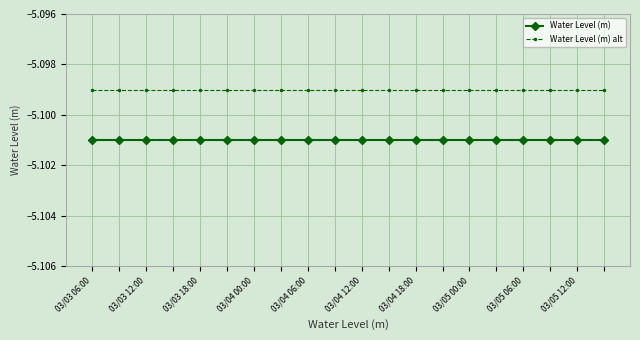

Rank the series by their average value, from lowest to highest.

Water Level (m), Water Level (m) alt